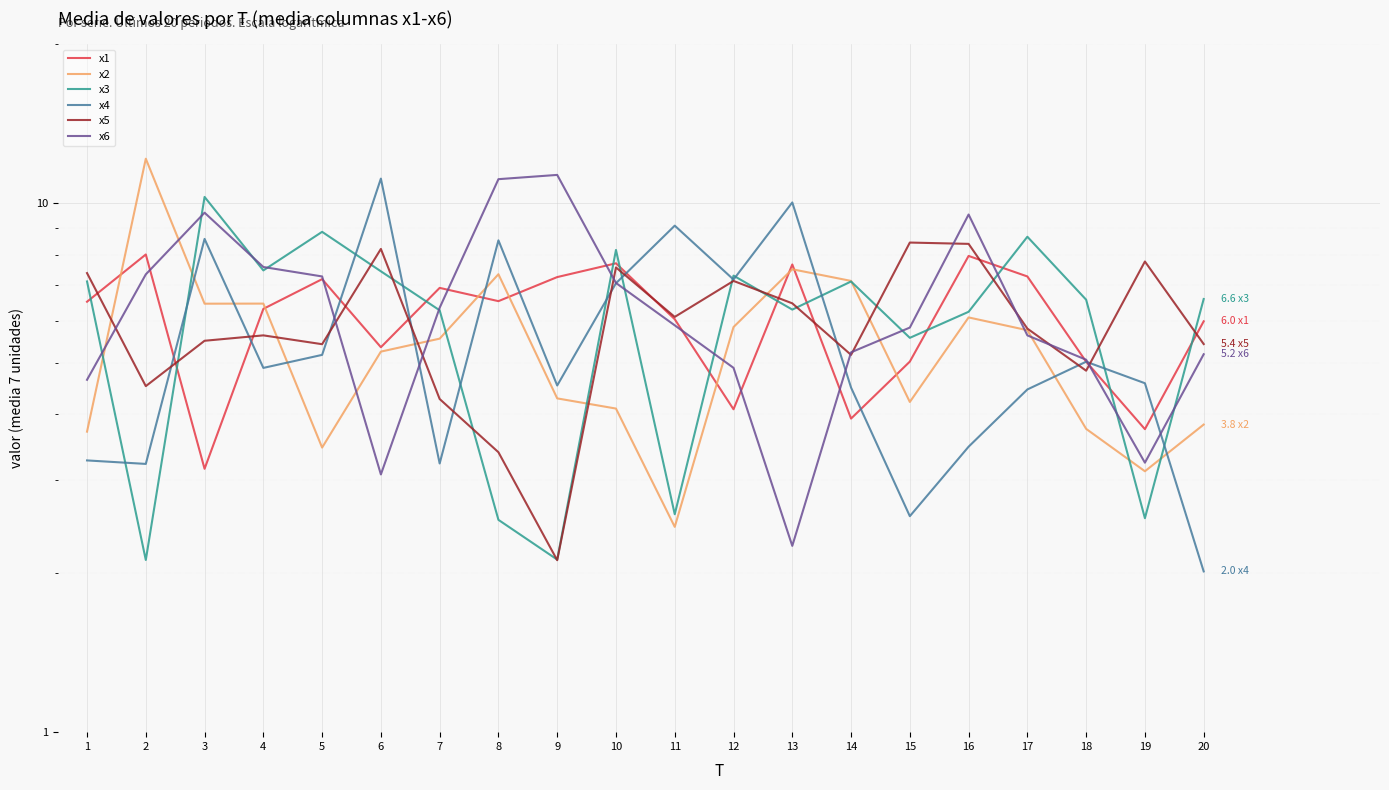

Where is the first local minimum for x3?

2